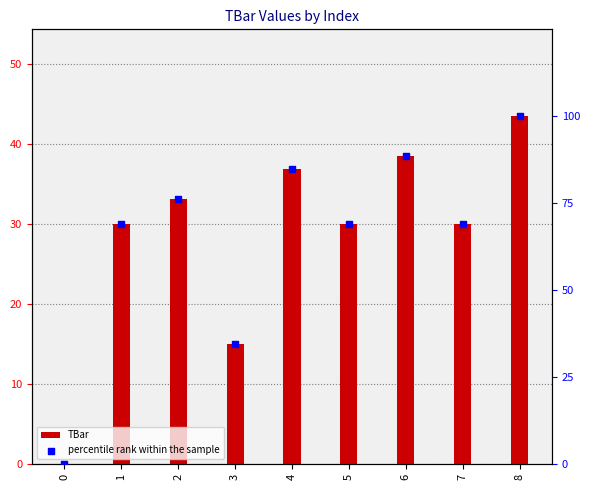

At how many categories does at least one series exceed 36?

7